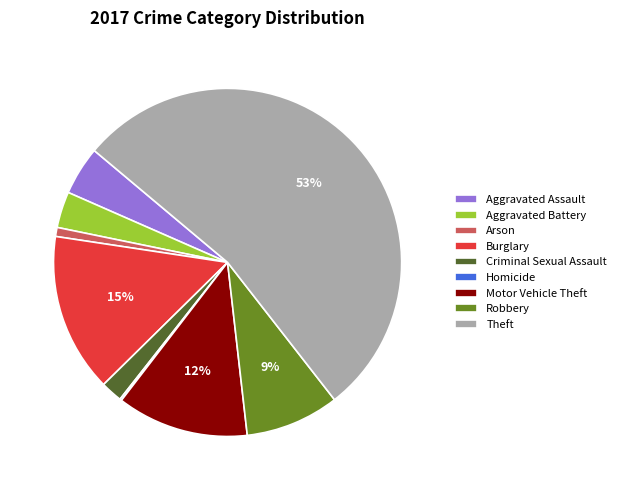

What is the ratio of the value at Burglary to the value at Robbery?

1.7